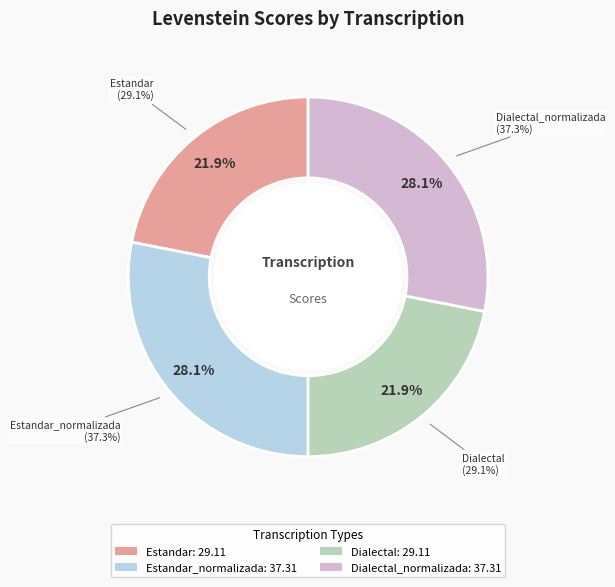

Count the number of slices in the pie.

4